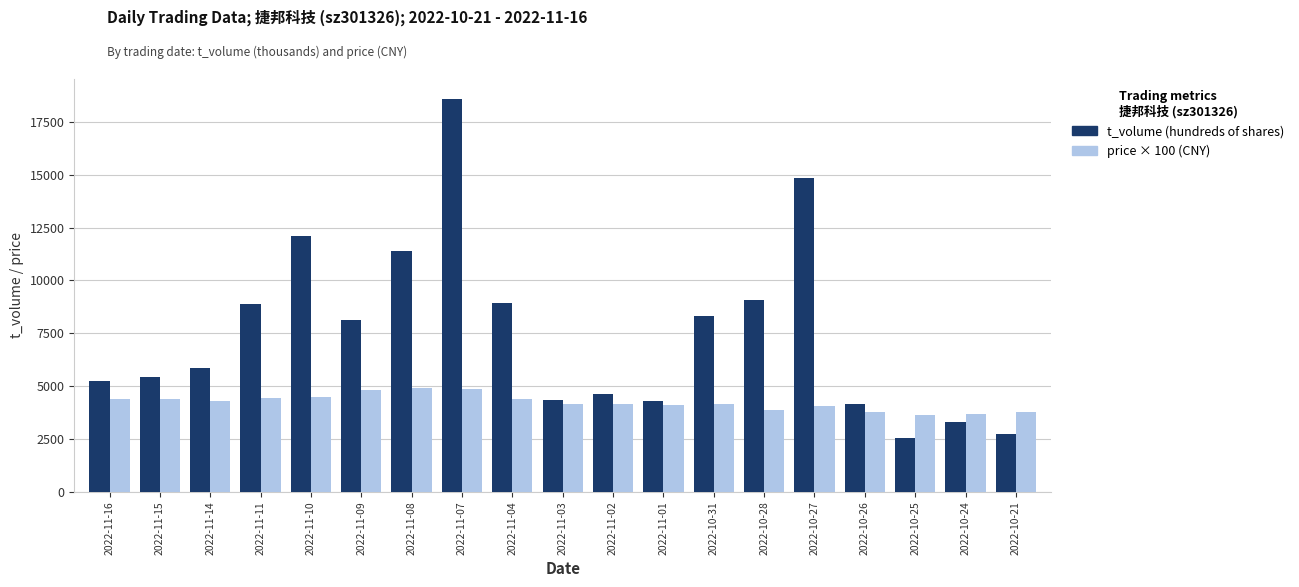

Count the number of categories in the chart.

19